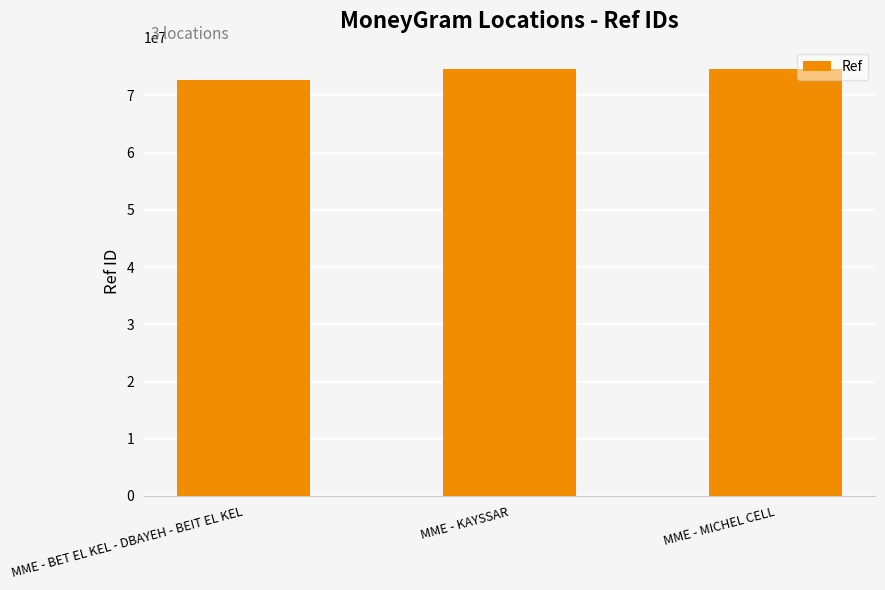

Where is the data nearest to the value 73658083?

MME - KAYSSAR